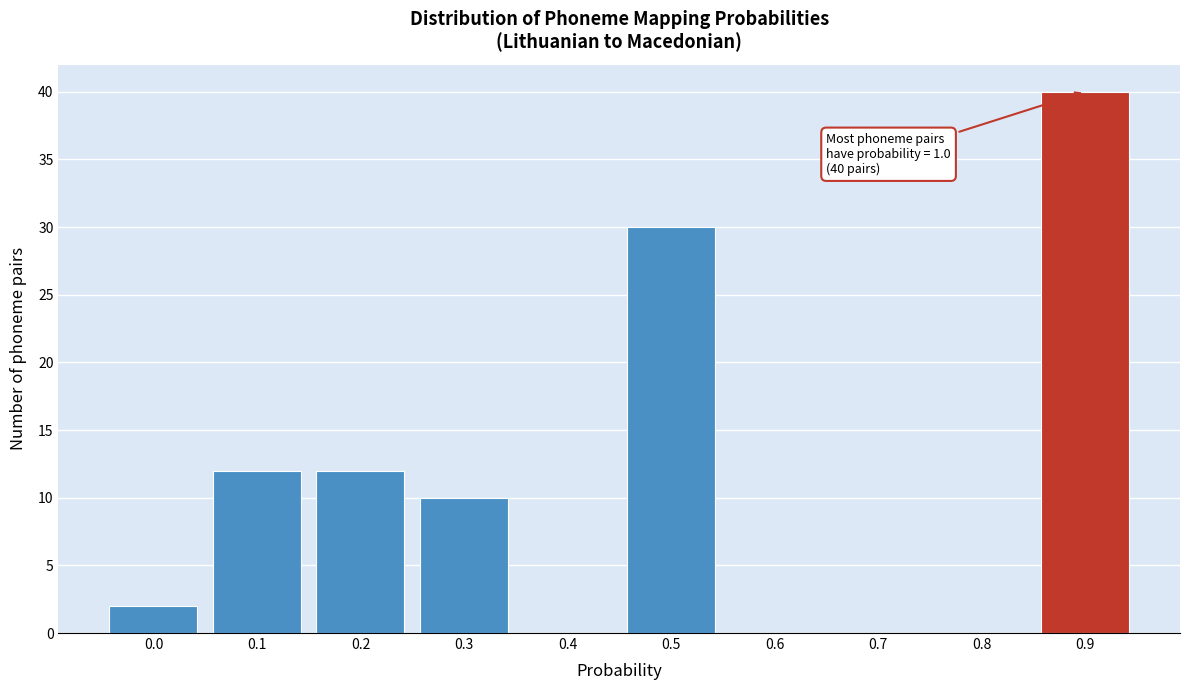

Reading left to right, what are all the values shown in this chart?

0.0=2	0.1=12	0.2=12	0.3=10	0.4=0	0.5=30	0.6=0	0.7=0	0.8=0	0.9=40